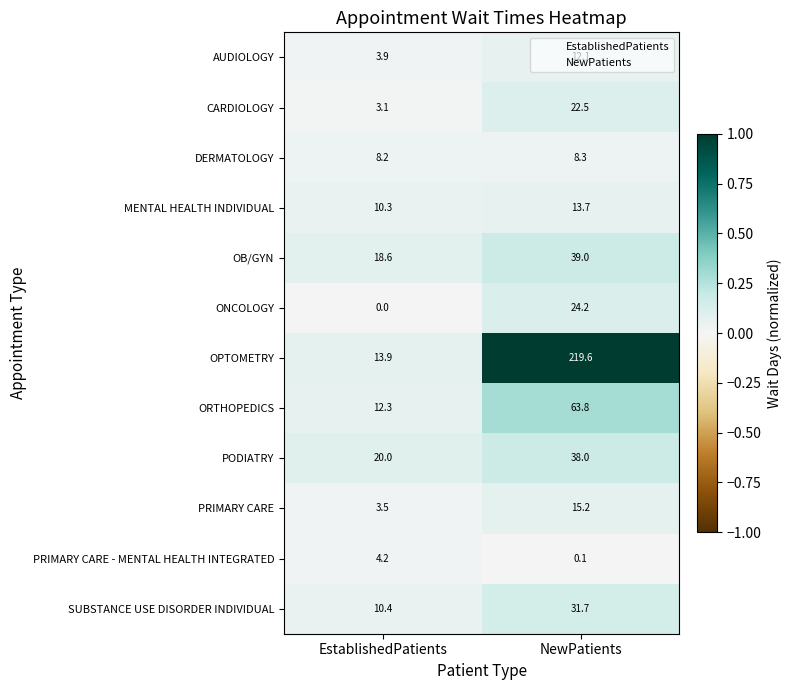

The value of DERMATOLOGY at NewPatients is 2.0. True or false?

False